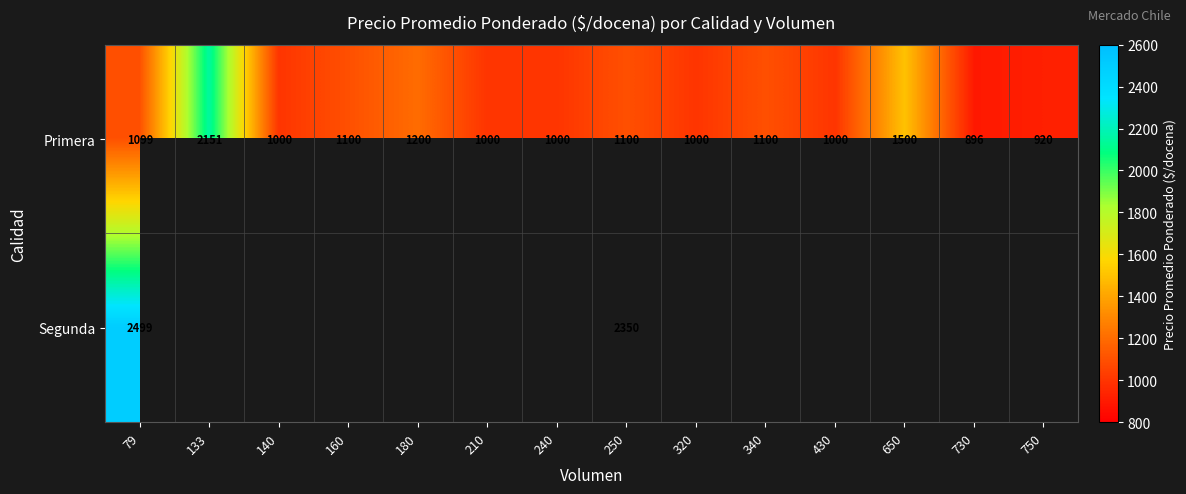

What is the difference between the second highest and second lowest values in the Primera series?

580